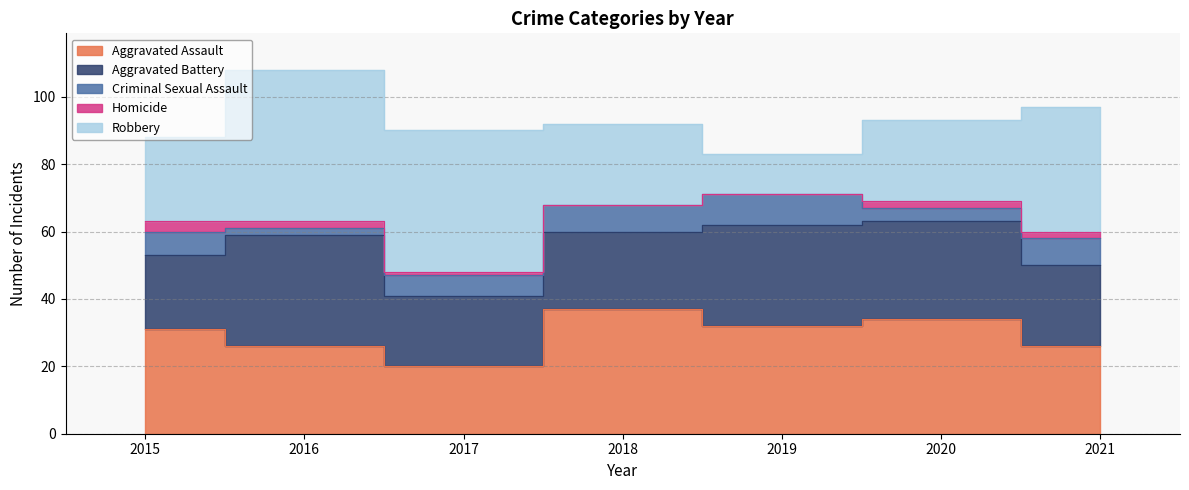

Which category has the highest value across all series?

2016